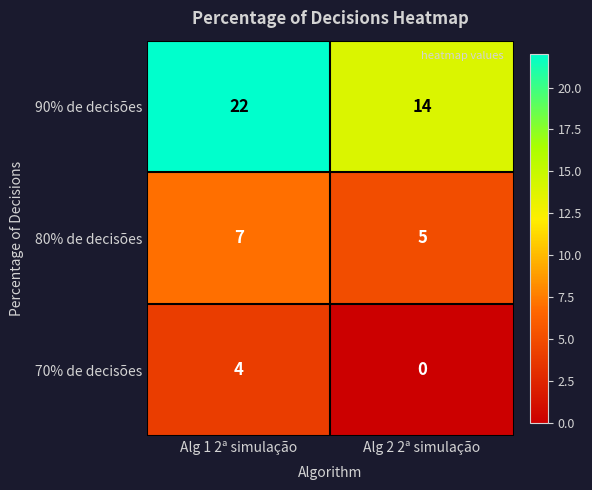

What is the sum of the 80% de decisões values at Alg 1 2ª simulação and Alg 2 2ª simulação?

12